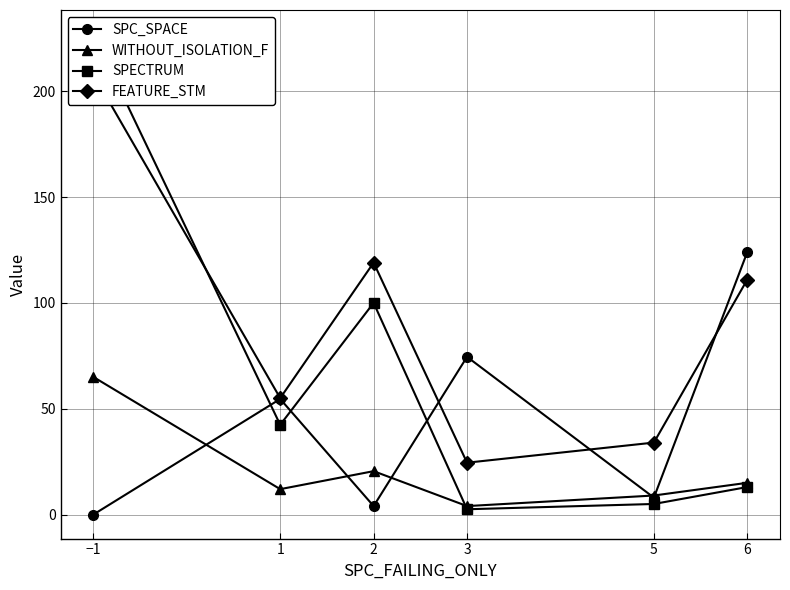

Which series has the largest total across all categories?

FEATURE_STM